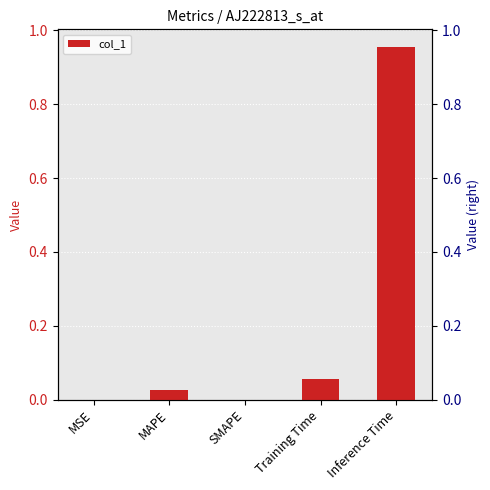

Does the chart contain any negative values?

No